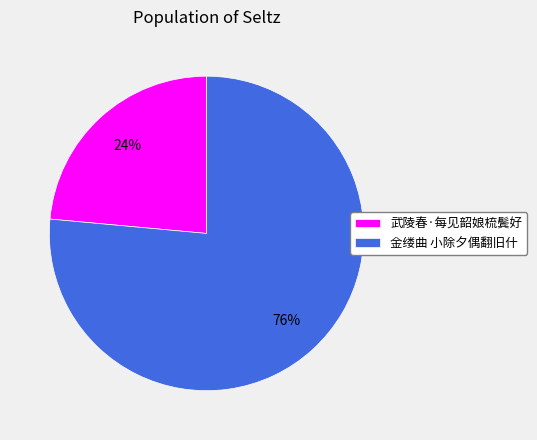

Which slice is the largest?

金缕曲 小除夕偶翻旧什